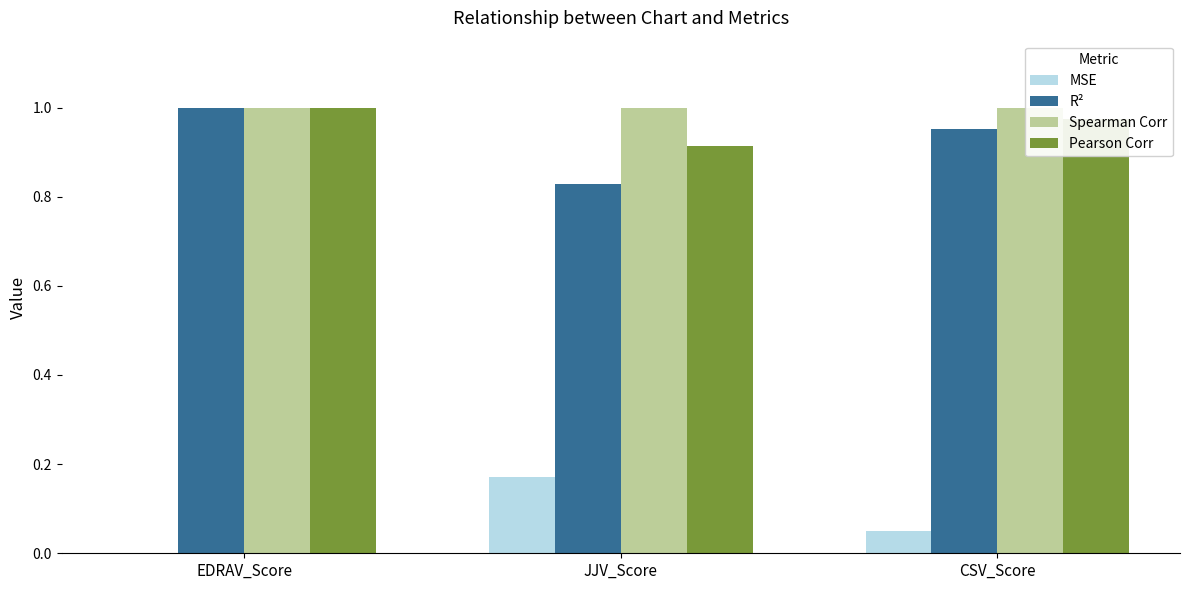

Which category has the highest value in the Pearson Corr series?

EDRAV_Score